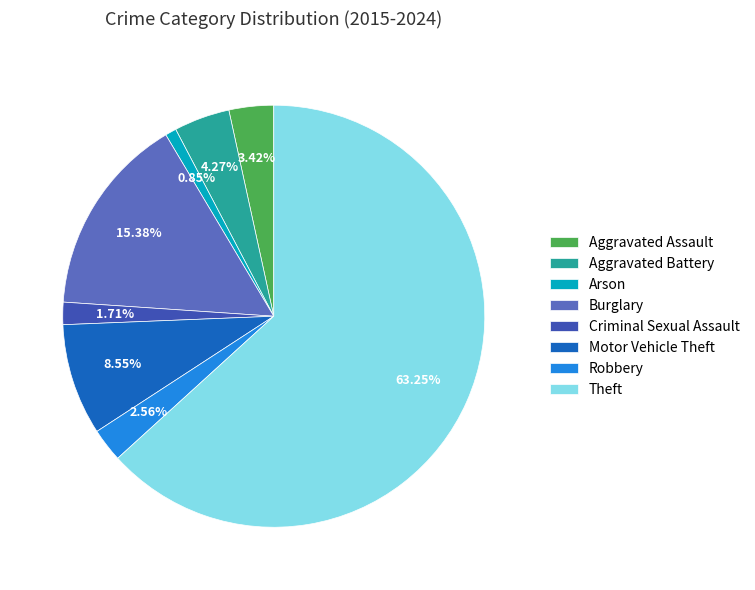

Rank the categories by value from highest to lowest.

Theft, Burglary, Motor Vehicle Theft, Aggravated Battery, Aggravated Assault, Robbery, Criminal Sexual Assault, Arson